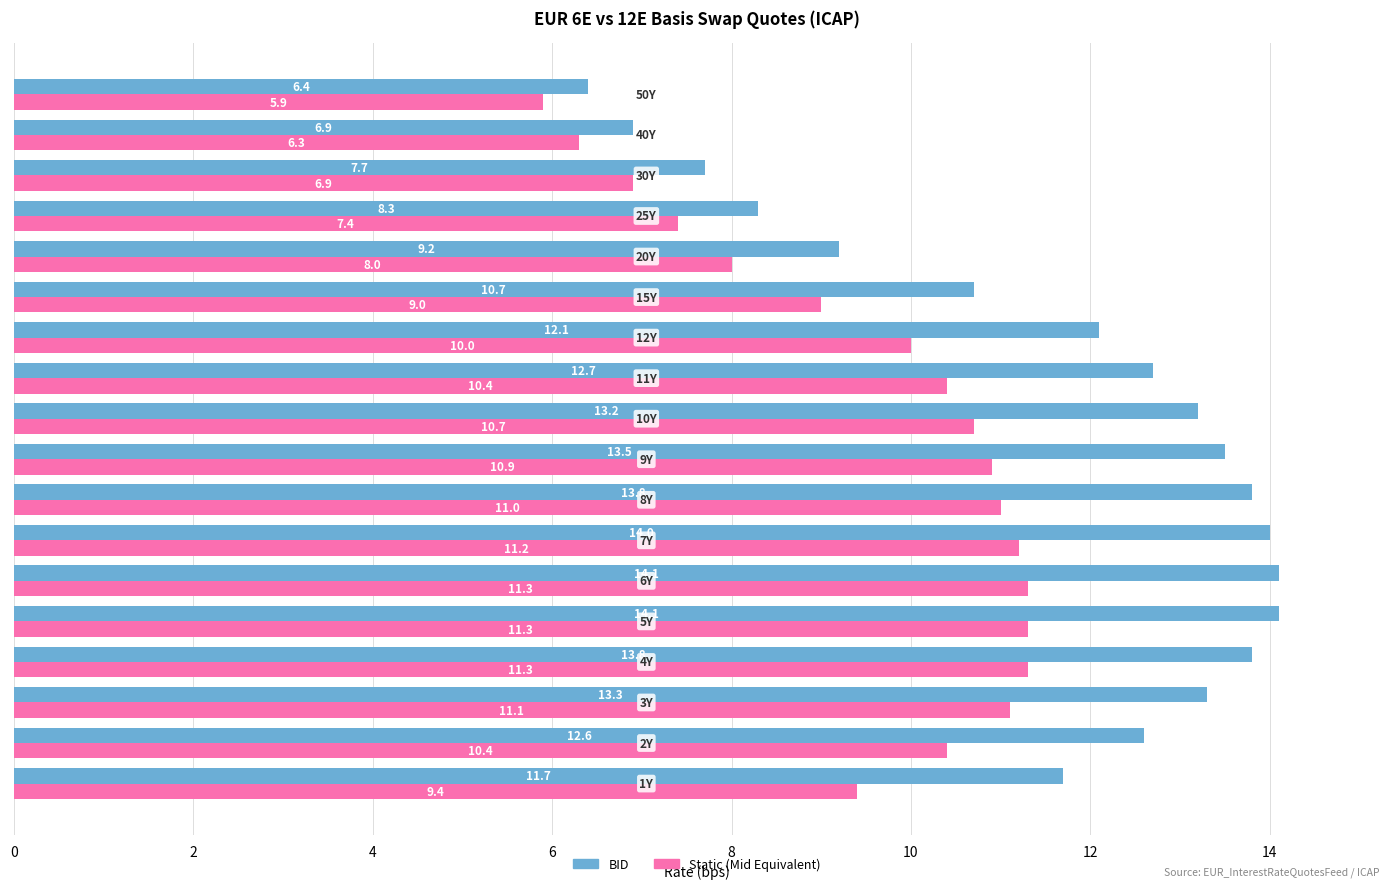

What is the maximum value shown in the chart?

14.1